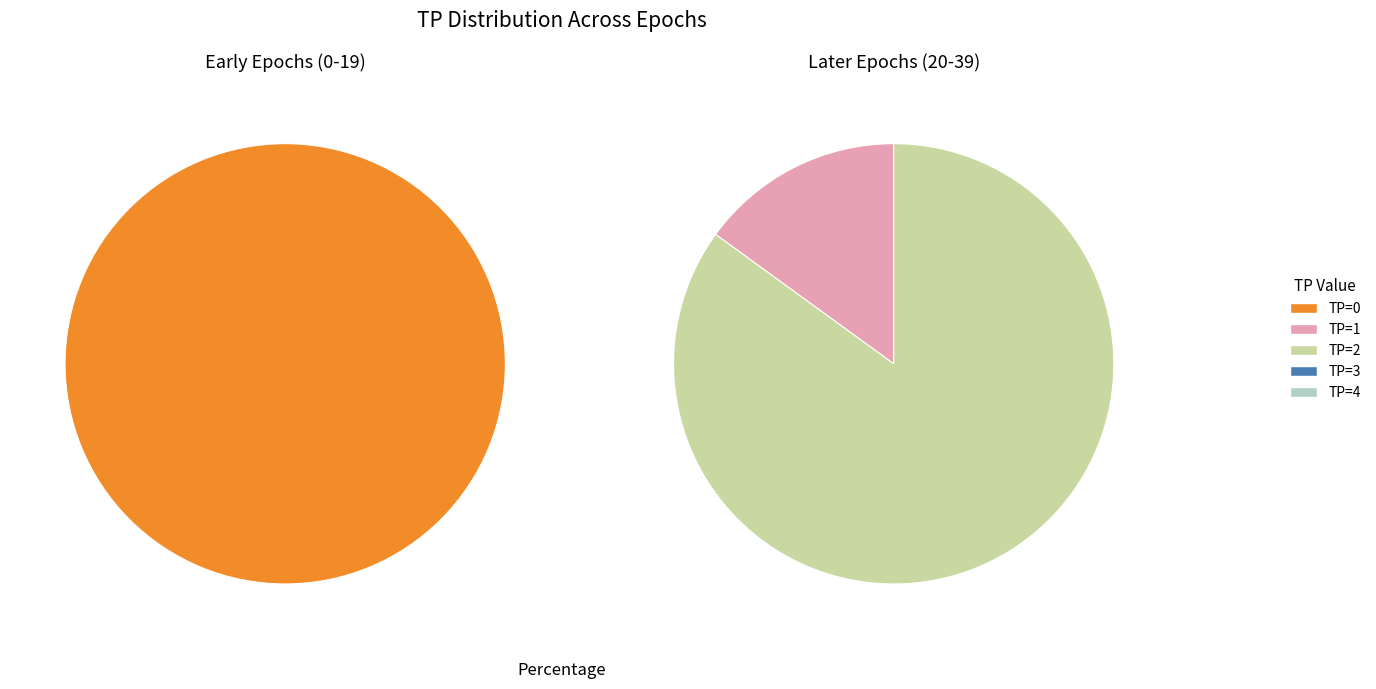

Does TP=3 account for over 50% of the chart?

No